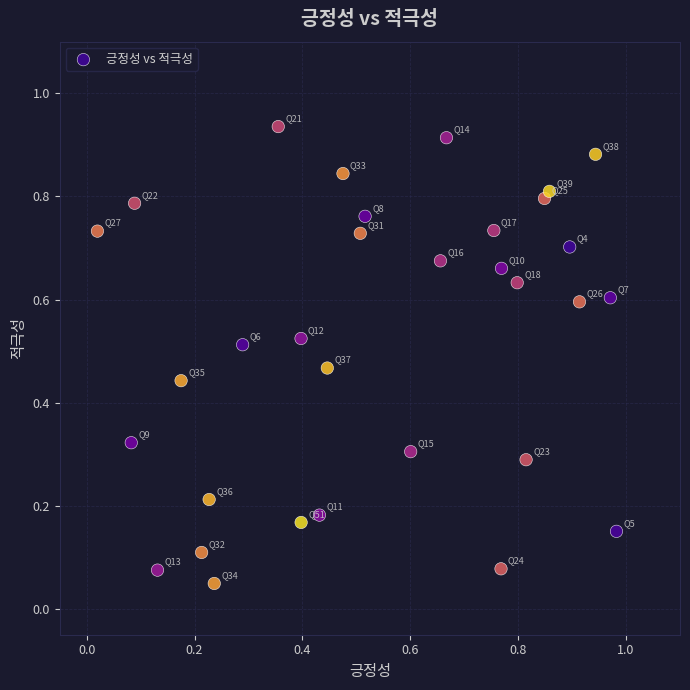

What is the range of X values (max minus min)?

1.0